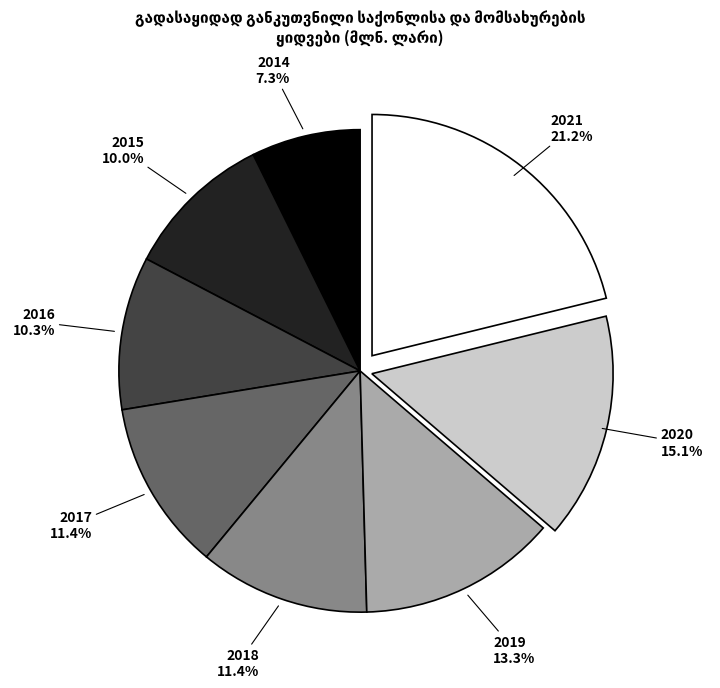

The 2015 slice represents 10% of the pie. True or false?

True